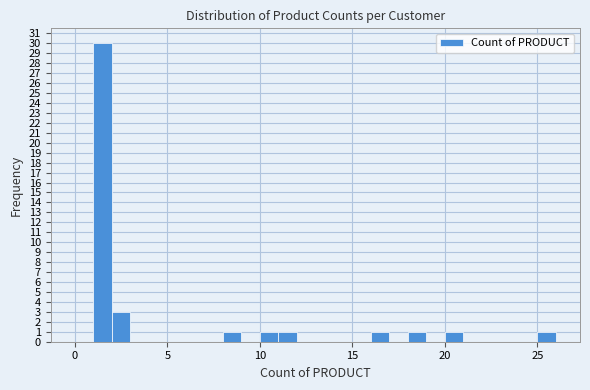

Around what value on the x-axis is the tallest bar? Give the approximate position of its centre, as read against the axis.

1.5